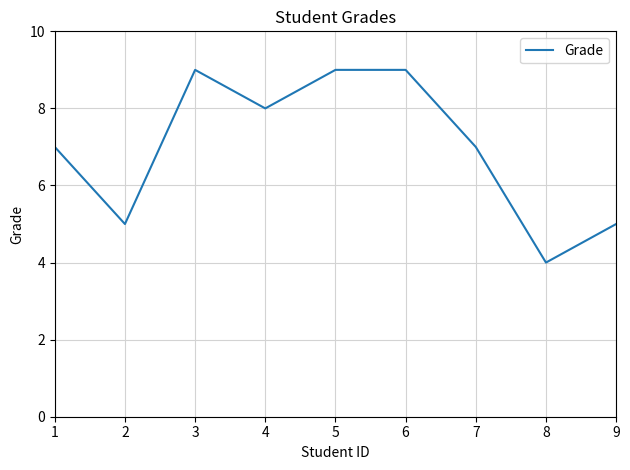

What is the maximum value shown in the chart?

9